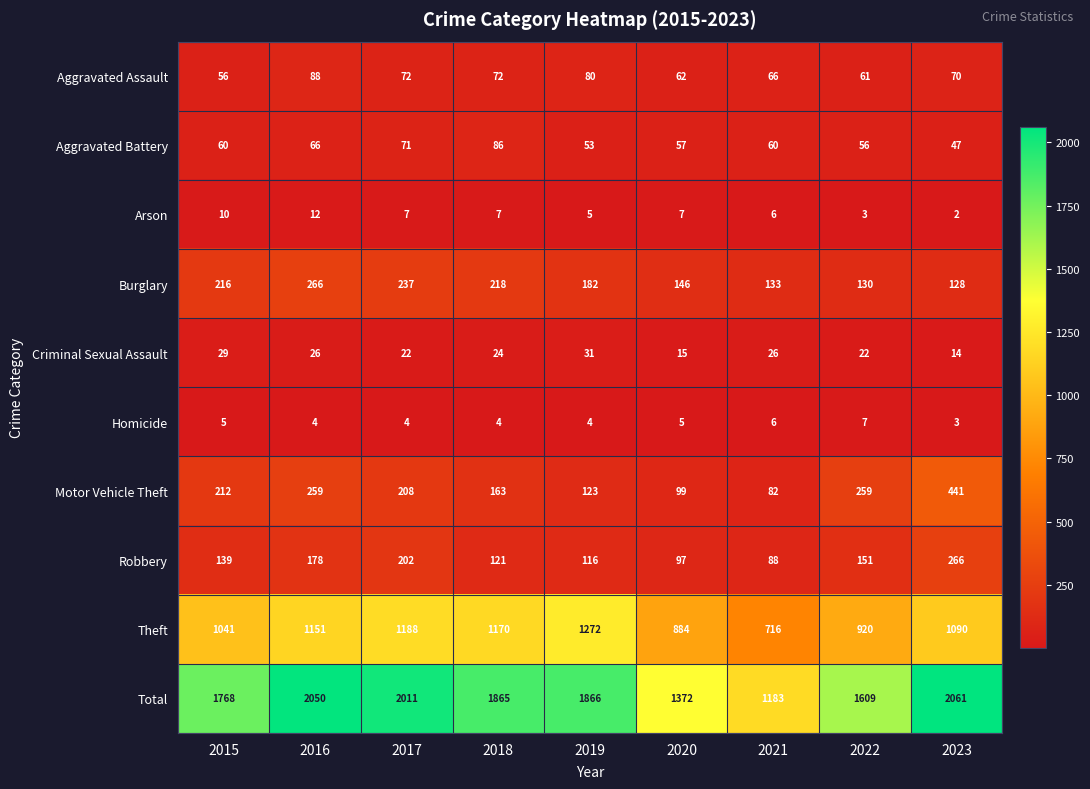

True or false: Homicide has a value of 6 at 2021.

True